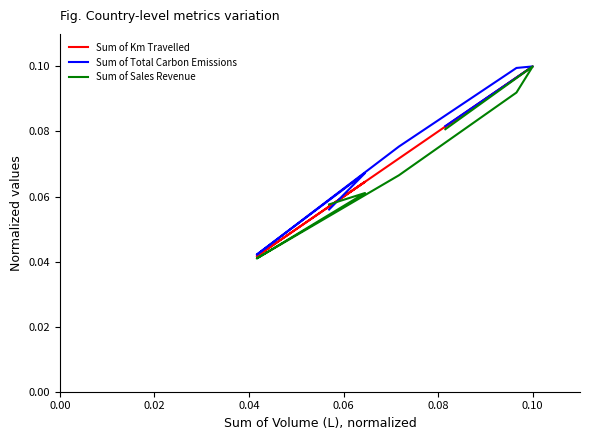

After their last crossing, which series has the higher values: Sum of Km Travelled or Sum of Total Carbon Emissions?

Sum of Km Travelled